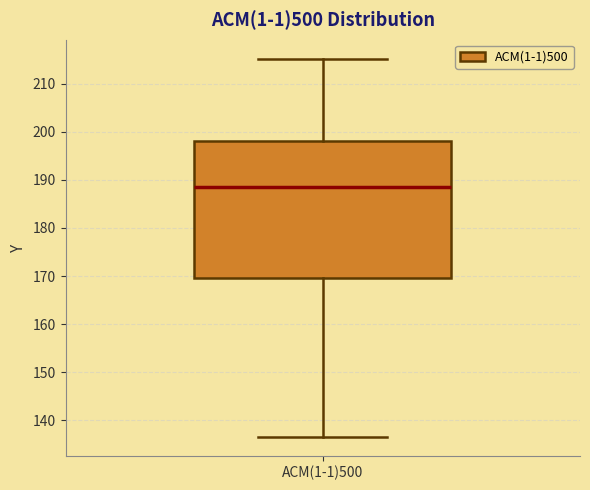

Where is the upper edge of the box for ACM(1-1)500 on the y-axis? The values are not printed on the chart, so give them approximately, as read against the axis.

198